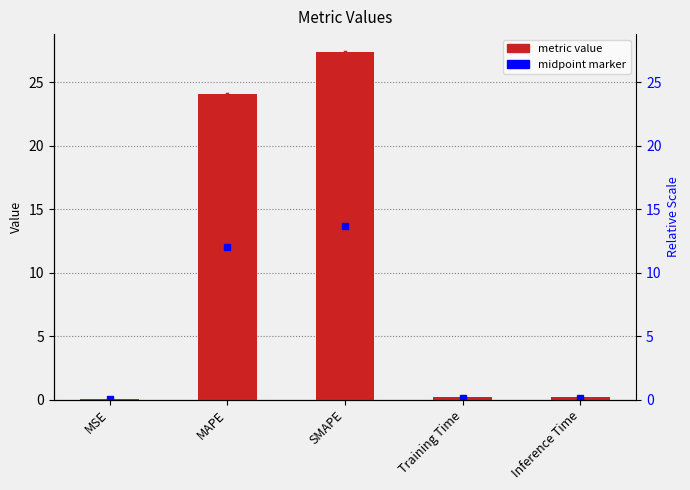

The chart shows a value of 0.2 at Training Time. True or false?

True